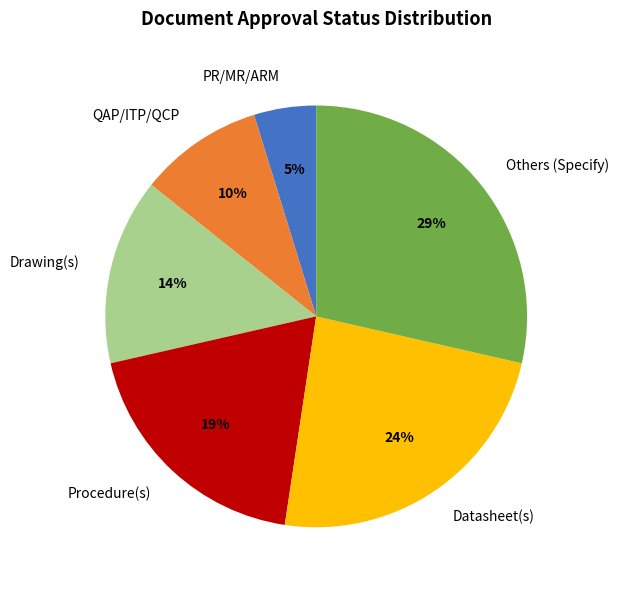

Is the sum of Drawing(s) and PR/MR/ARM greater than half?

No